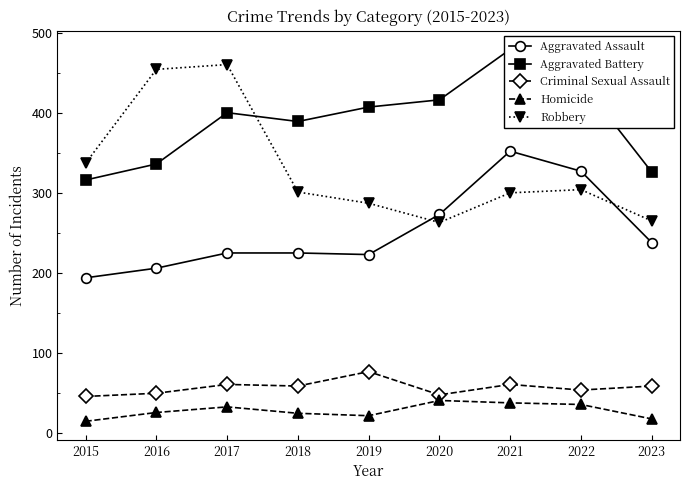

Does the chart display data point markers on the line(s)?

Yes